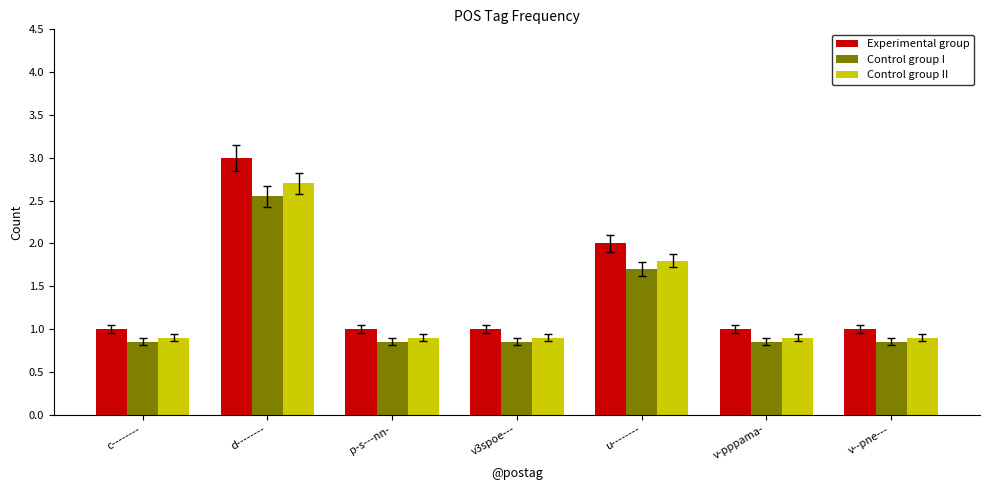

At which category does the chart reach its peak across all series?

d--------